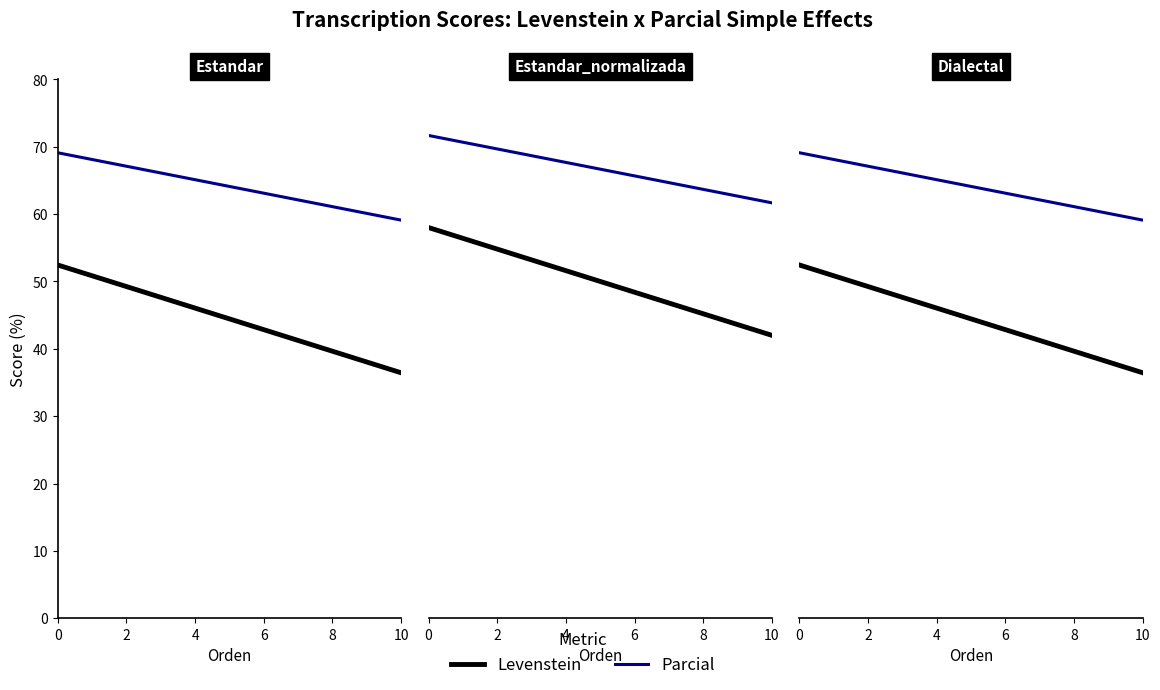

How many data points in Parcial are above 66?

2